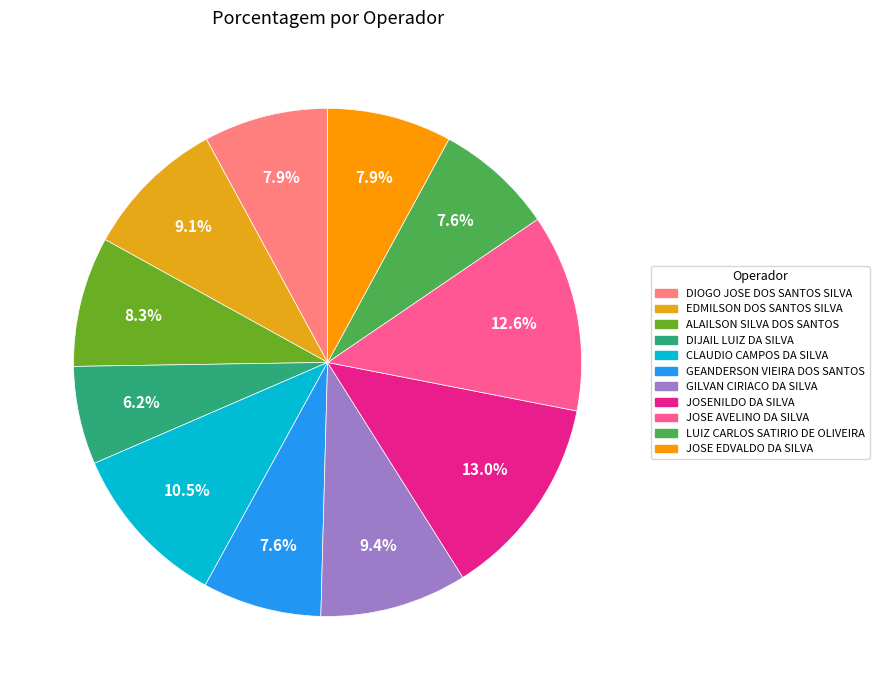

True or false: DIOGO JOSE DOS SANTOS SILVA accounts for 8% of the total.

True